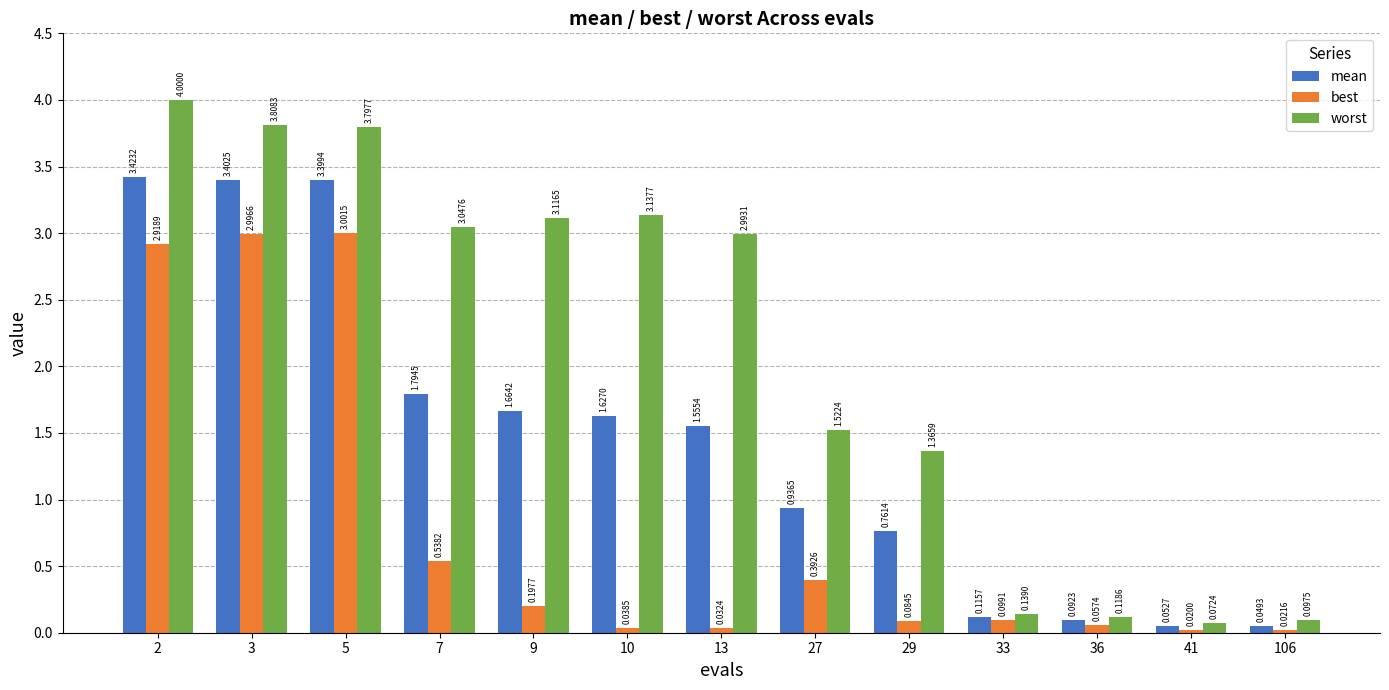

Rank the series by their maximum value, from highest to lowest.

worst, mean, best